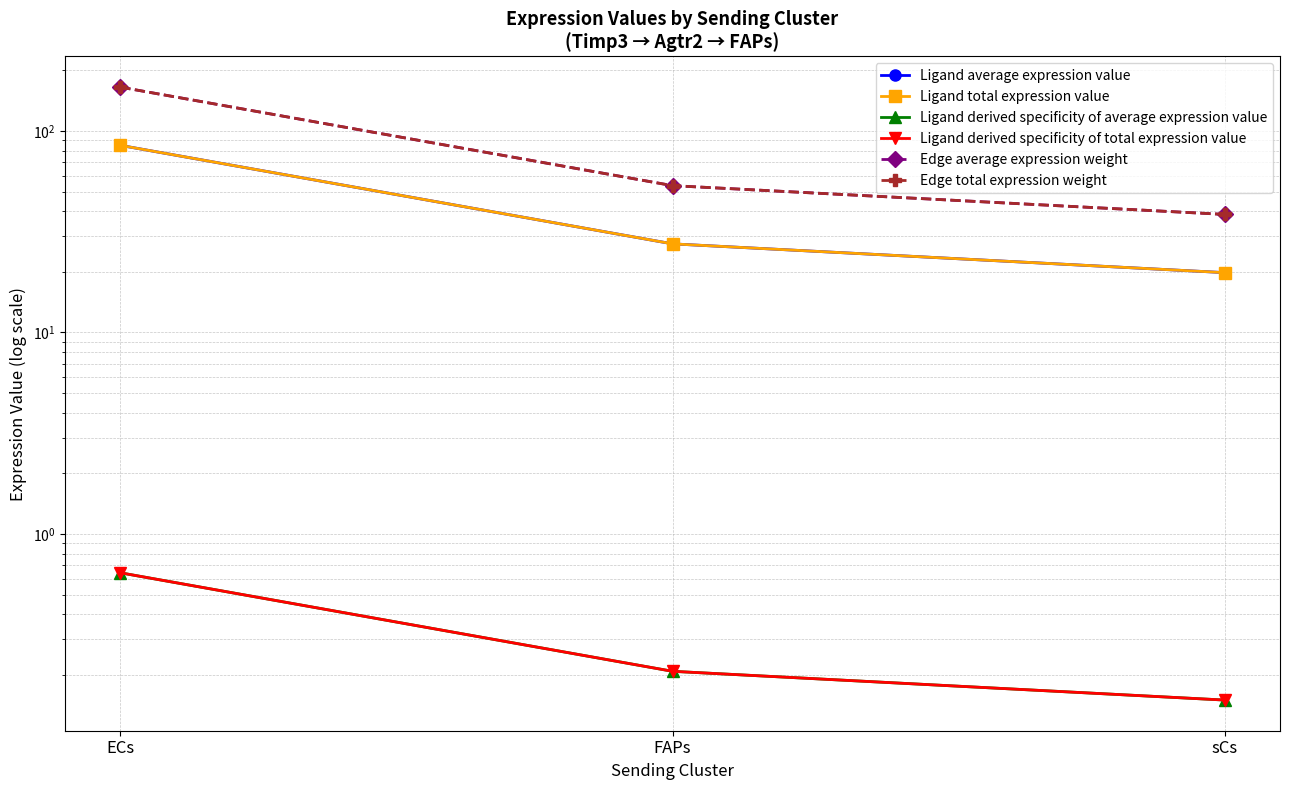

Rank the series at FAPs from highest to lowest value.

Edge average expression weight, Edge total expression weight, Ligand average expression value, Ligand total expression value, Ligand derived specificity of average expression value, Ligand derived specificity of total expression value